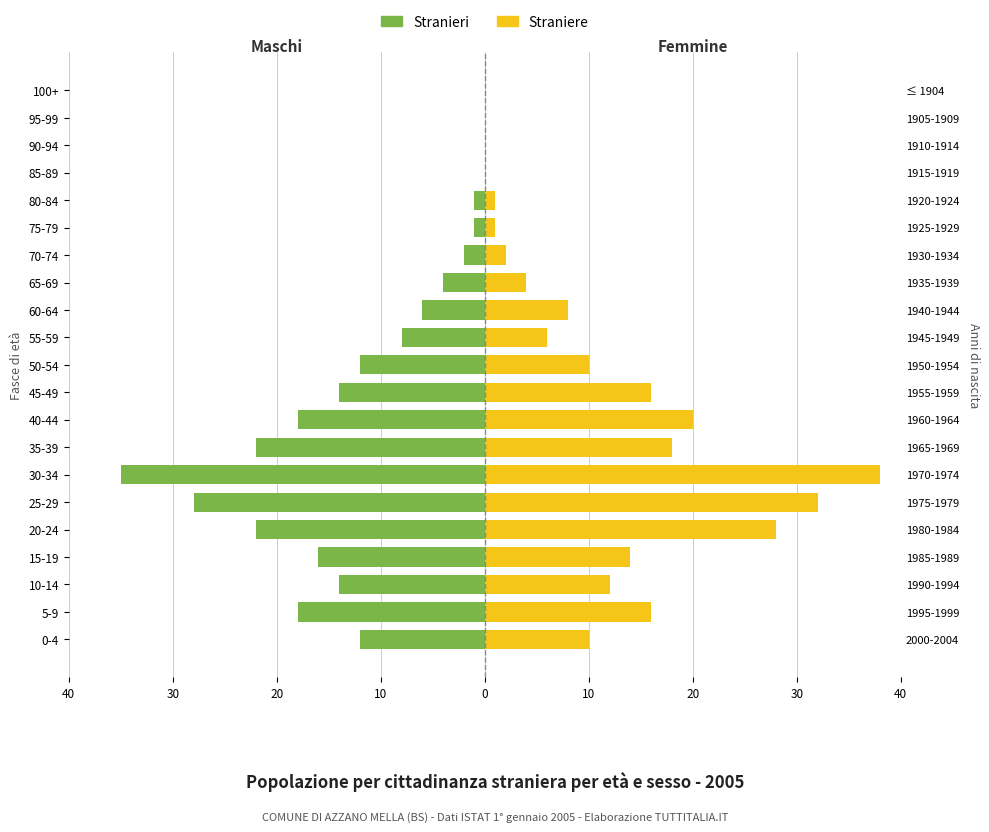

How many values in the Stranieri series exceed -12?

10